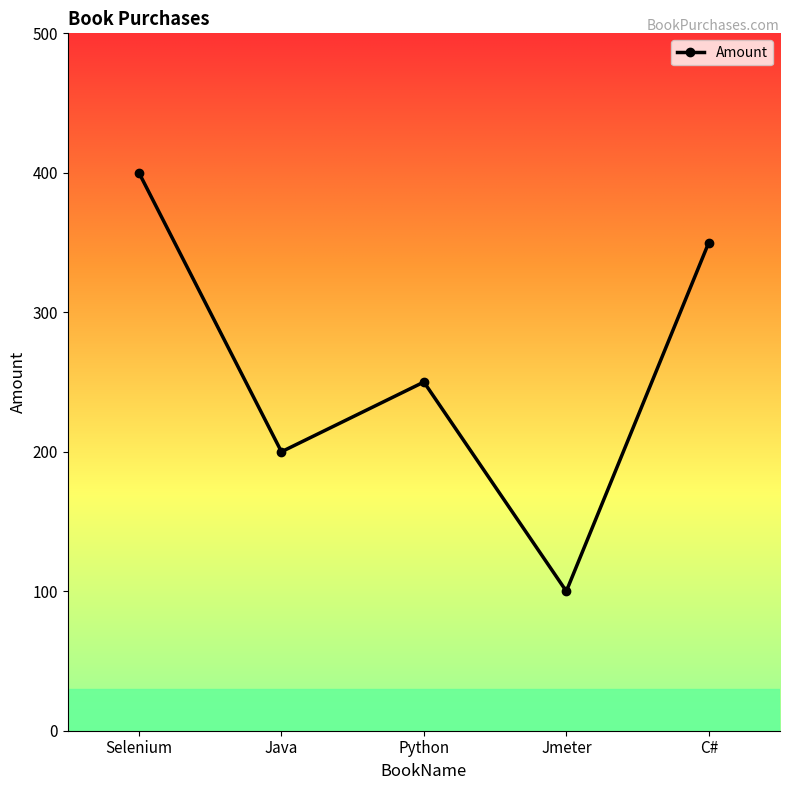

What is the change in value from Java to Python?

+50